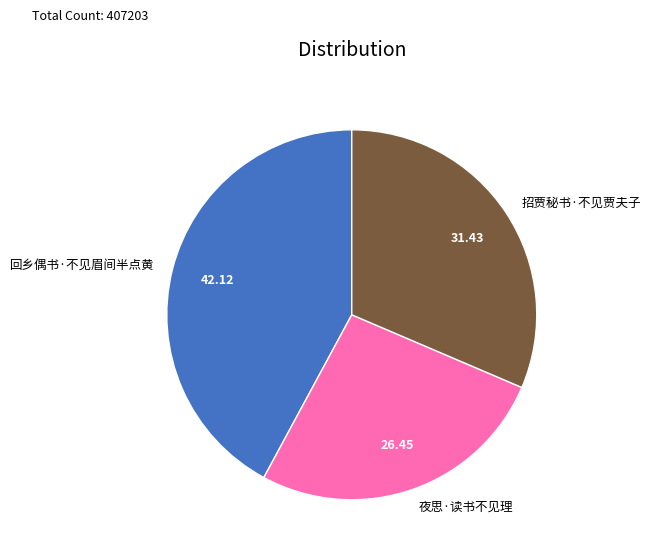

Count the number of slices in the pie.

3